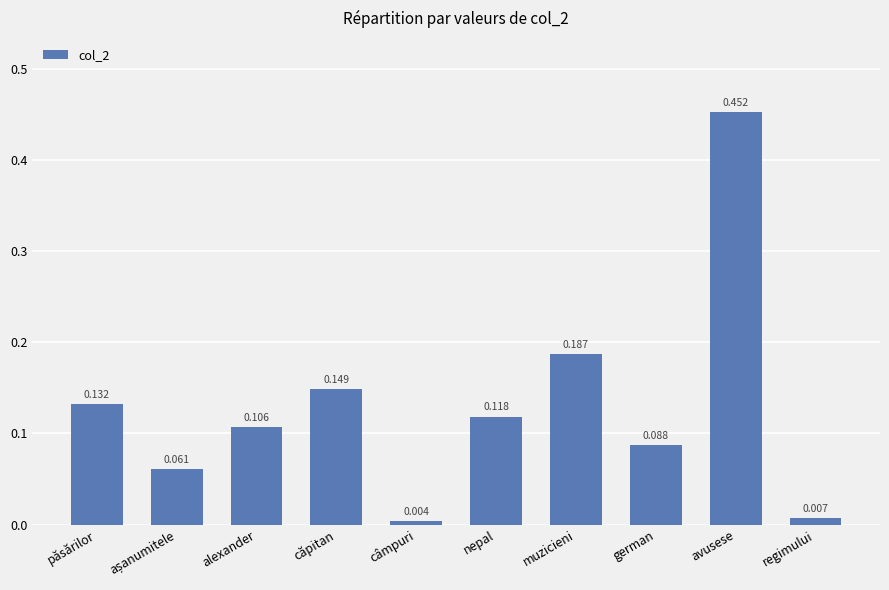

Which label corresponds to the largest value in the chart?

avusese